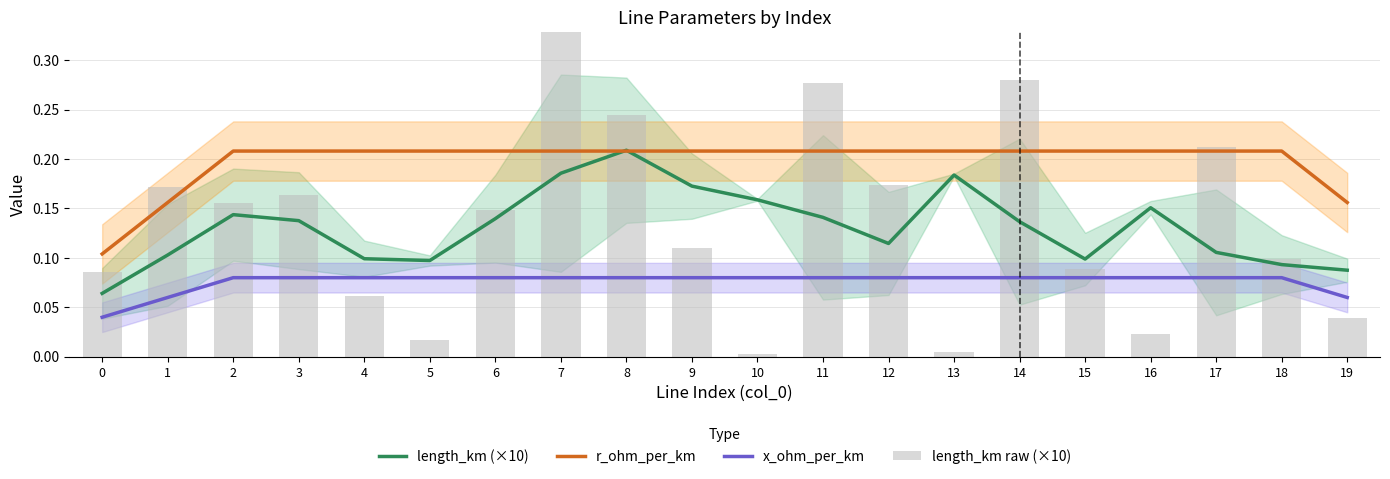

What is the total value across all series at 4?

0.4